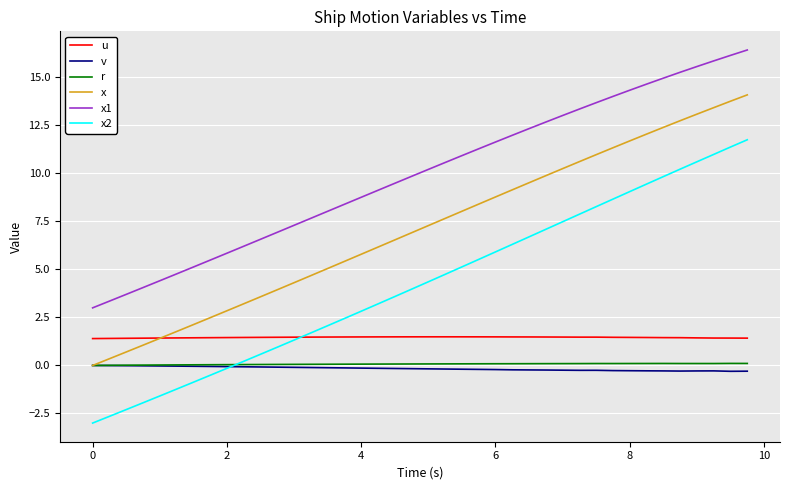

What is the lowest value of the x1 series?

3.0